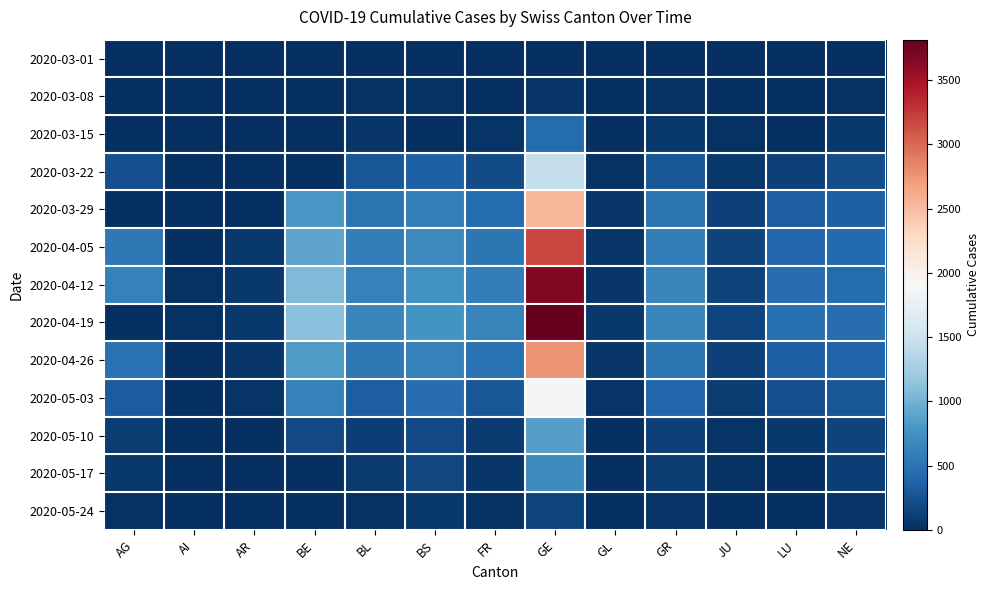

At GL, list the series in order from largest to smallest.

2020-04-19, 2020-04-12, 2020-04-05, 2020-04-26, 2020-03-29, 2020-05-03, 2020-03-22, 2020-05-10, 2020-05-17, 2020-03-15, 2020-05-24, 2020-03-01, 2020-03-08